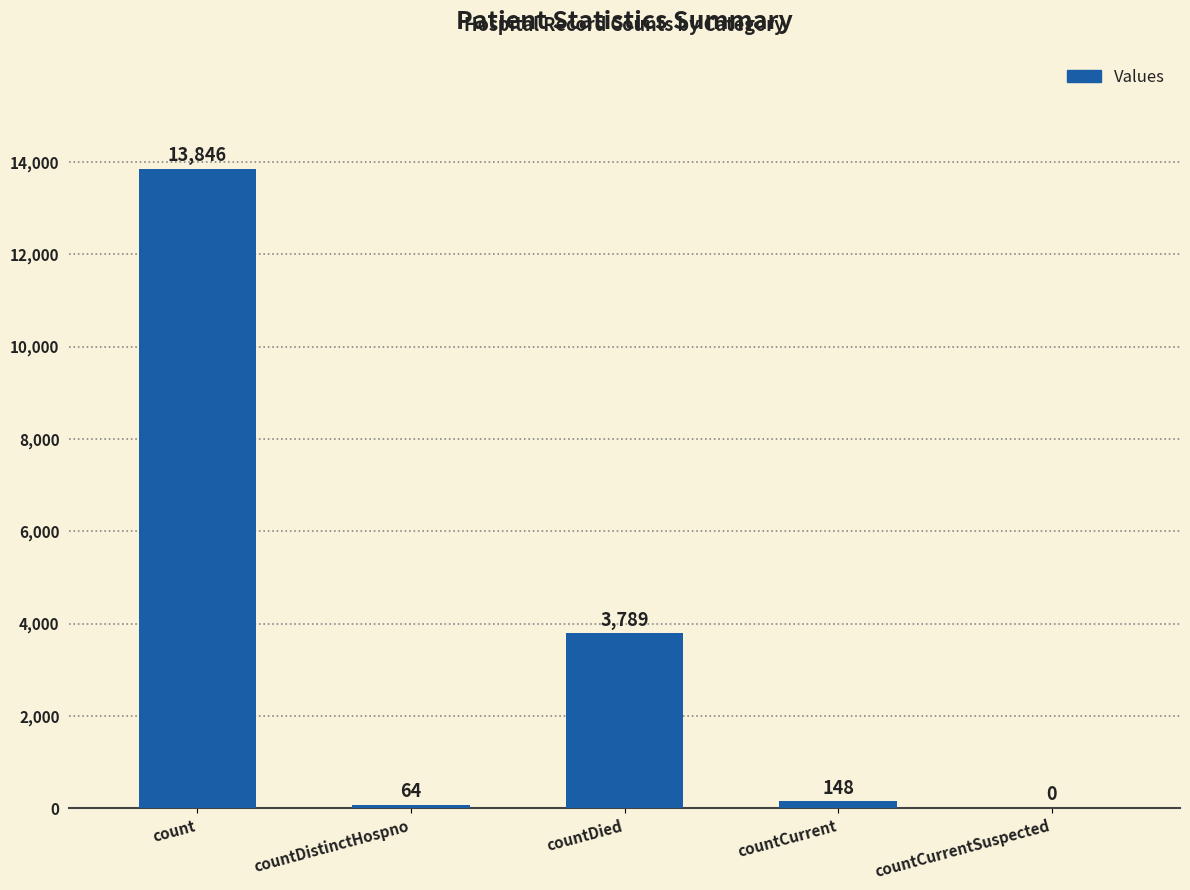

The chart shows a value of 6466 at countDied. True or false?

False